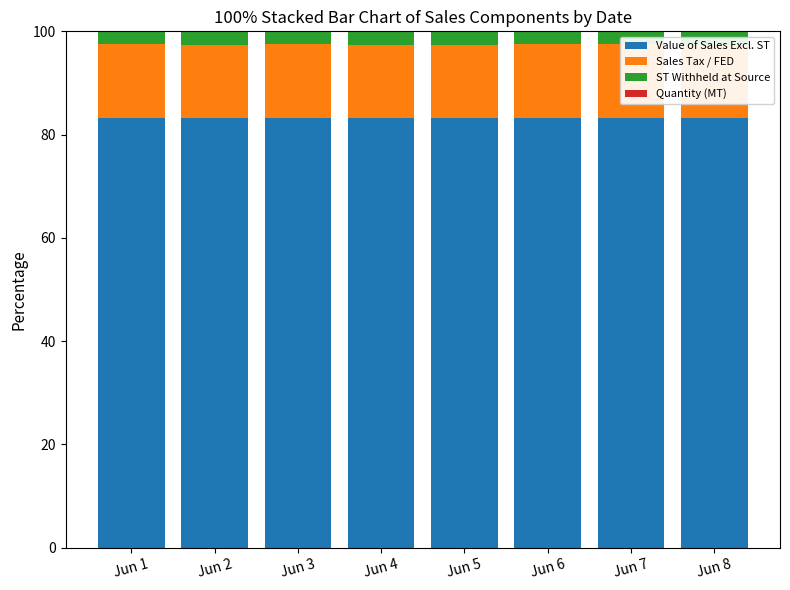

Reading left to right, extract all data points from this chart.

Value of Sales Excl. ST: 83.3	83.3	83.3	83.3	83.3	83.3	83.3	83.3
Sales Tax / FED: 14.2	14.2	14.2	14.2	14.2	14.2	14.2	14.2
ST Withheld at Source: 2.5	2.5	2.5	2.5	2.5	2.5	2.5	2.5
Quantity (MT): 0.0	0.1	0.0	0.1	0.1	0.0	0.0	0.1